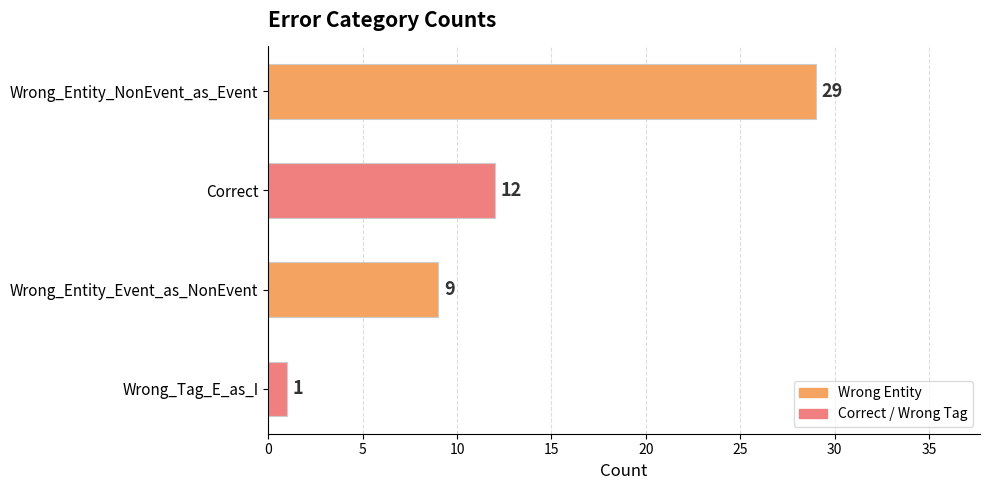

What is the sum of all values?

51